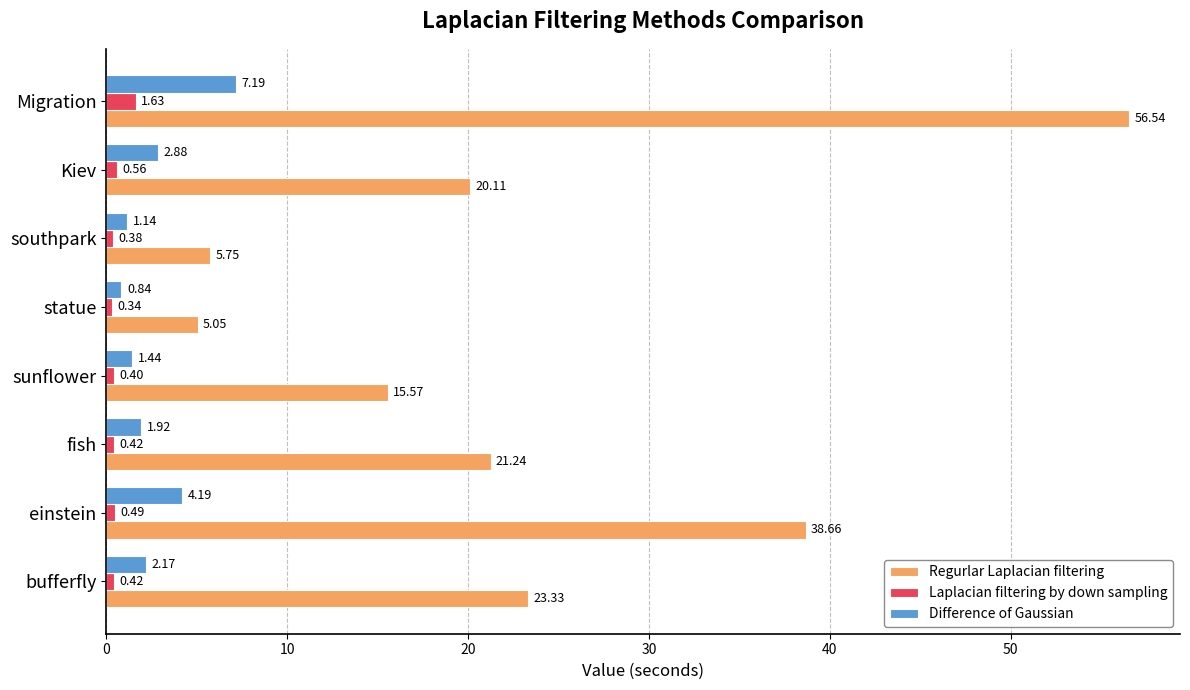

What is the spread (max minus min) of values at fish?

20.8